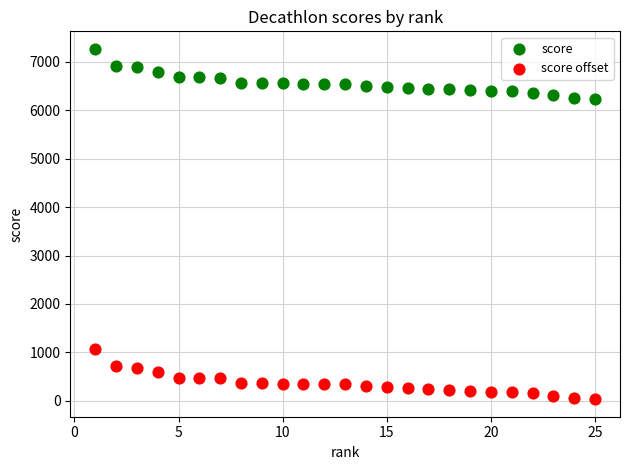

Which series contains the lowest Y value?

score offset